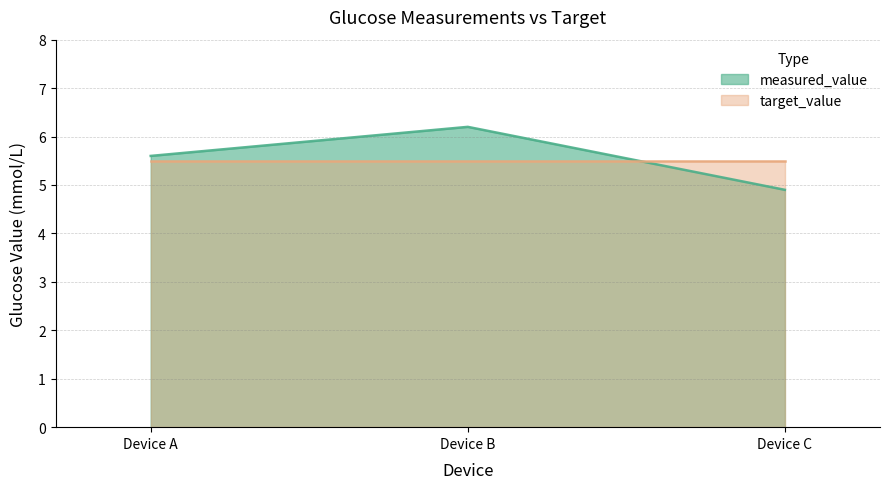

Reading right to left, list all the values displayed in this chart.

Device C=4.9	Device B=6.2	Device A=5.6